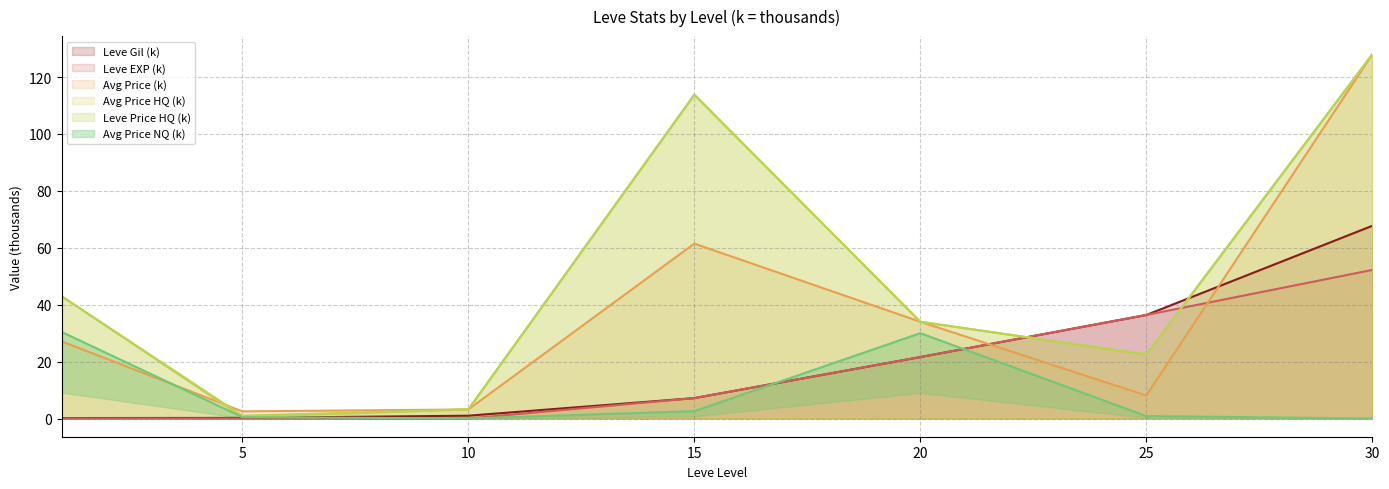

Is the value of Leve Gil at 15 greater than the value of currentAveragePriceHQ at 30?

No